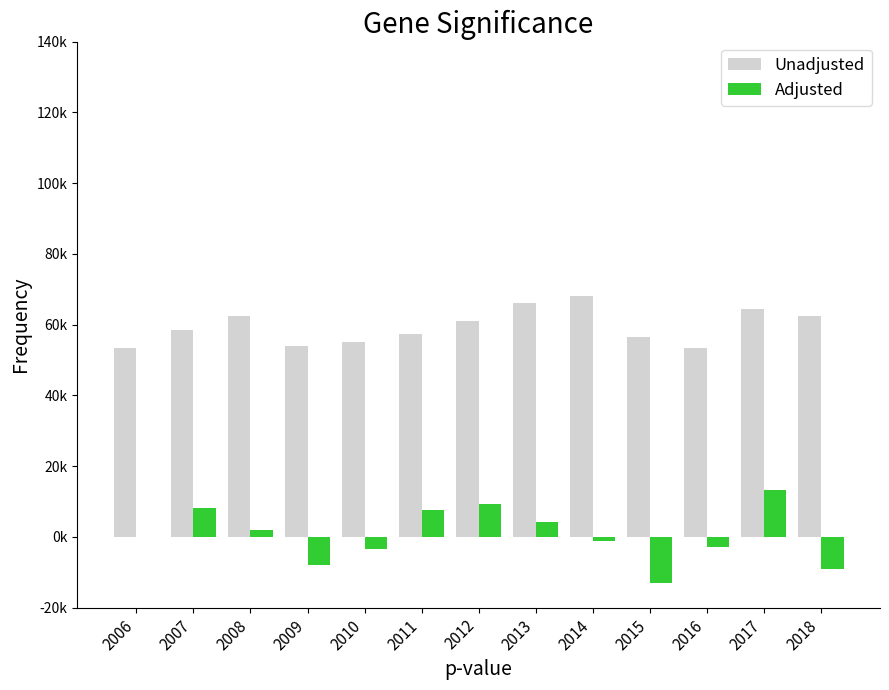

Which has a higher value, 2006 or 2008?

2008